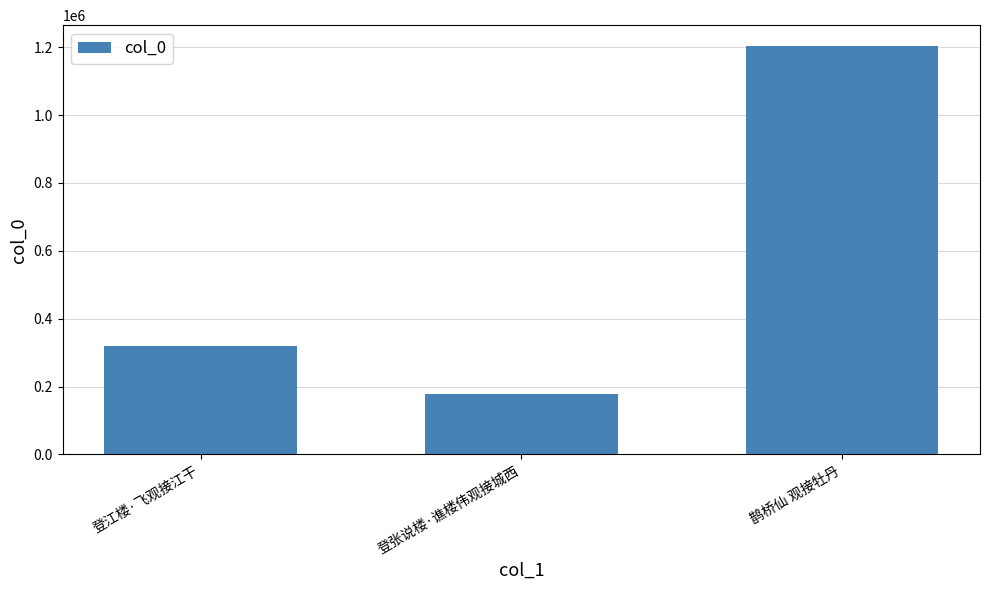

Which has a higher value, 登张说楼·谯楼伟观接城西 or 鹊桥仙 观接牡丹?

鹊桥仙 观接牡丹